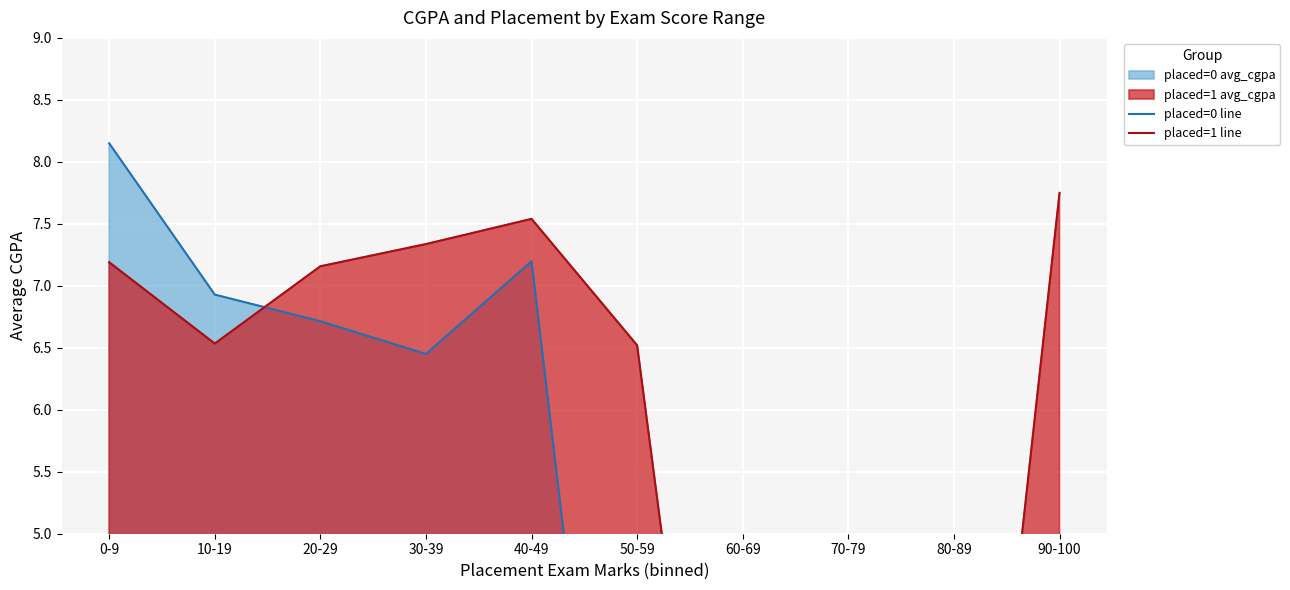

What value does the placed=1 line series have at 50-59?

6.5